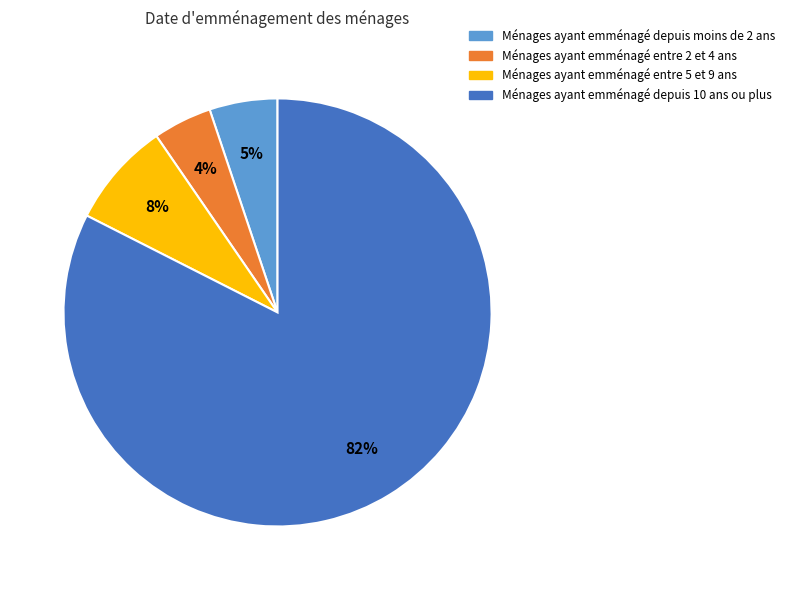

True or false: Ménages ayant emménagé entre 2 et 4 ans accounts for 4% of the total.

True